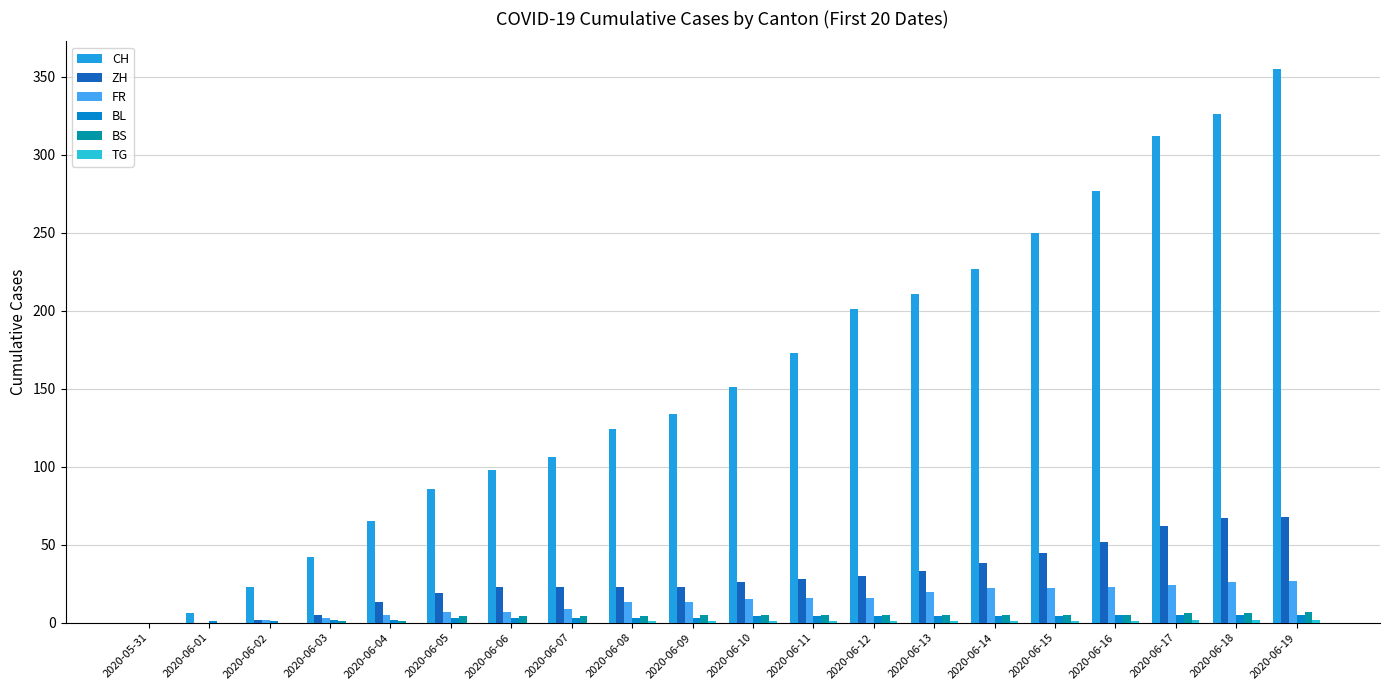

What is the sum of all FR values?

270